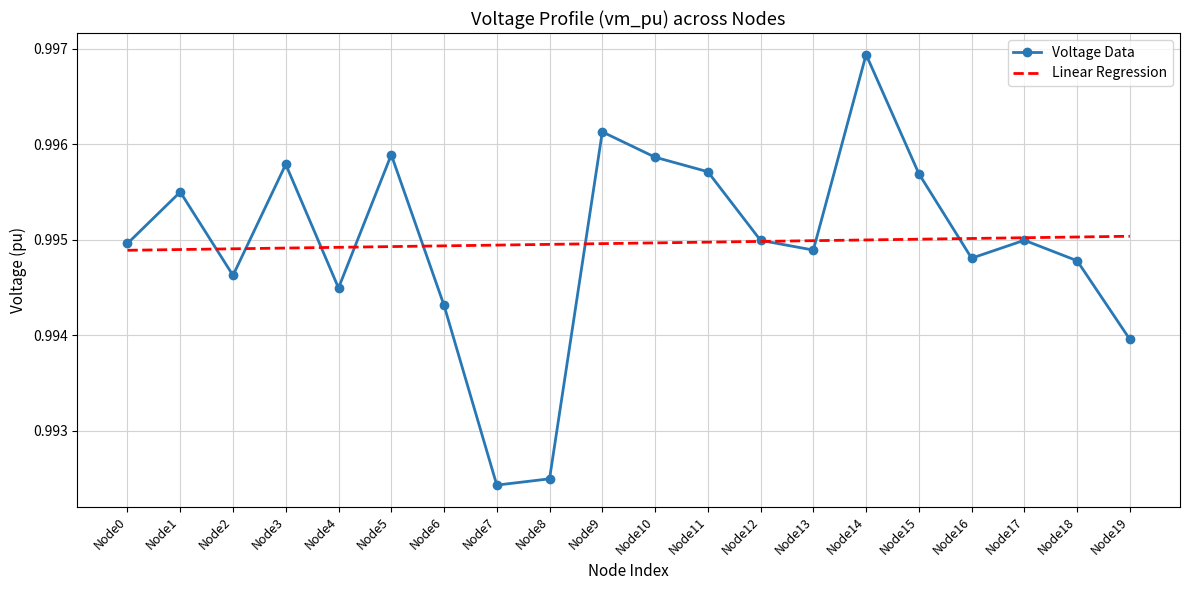

What are all the series names shown in the legend?

Voltage Data, Linear Regression